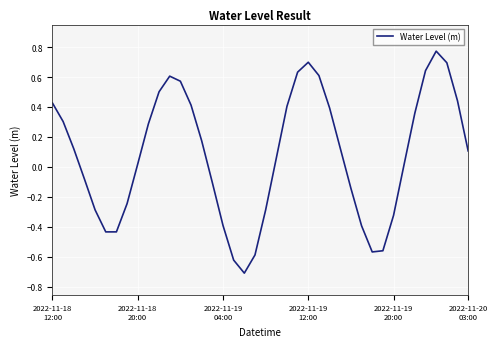

What is the difference between the second highest and second lowest values?

1.3